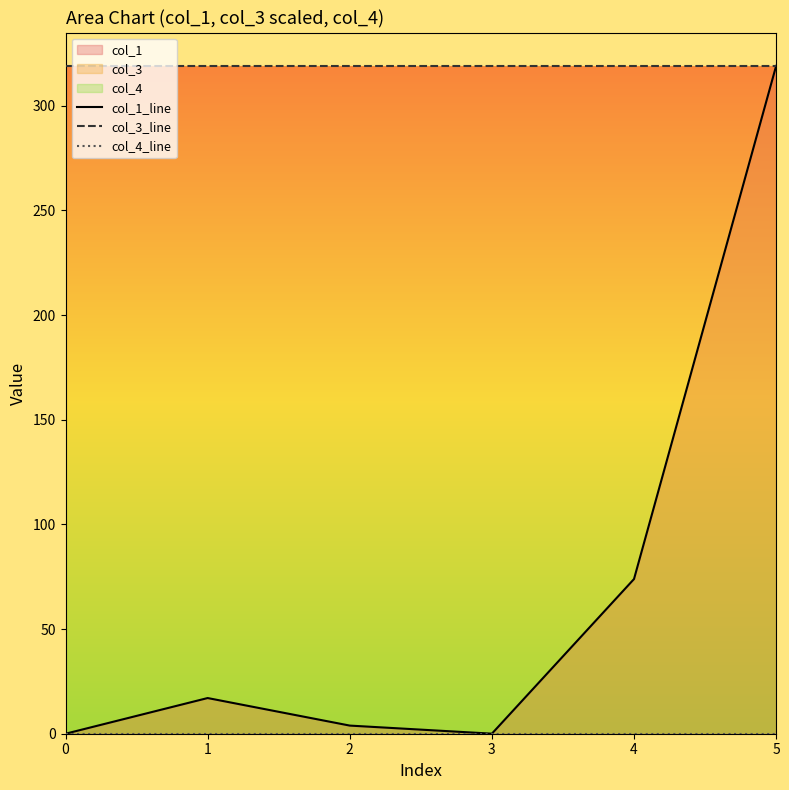

True or false: col_3_line and col_4_line cross at least once.

False